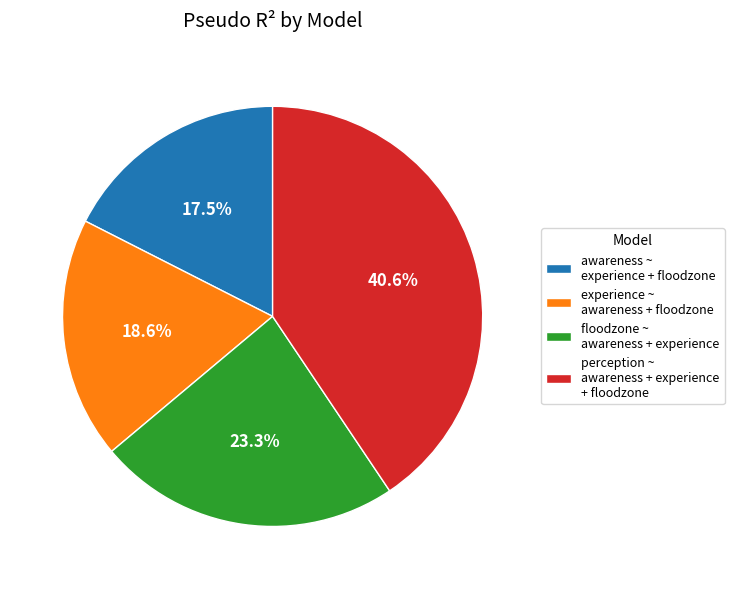

Does perception ~ awareness + experience + floodzone account for over 50% of the chart?

No